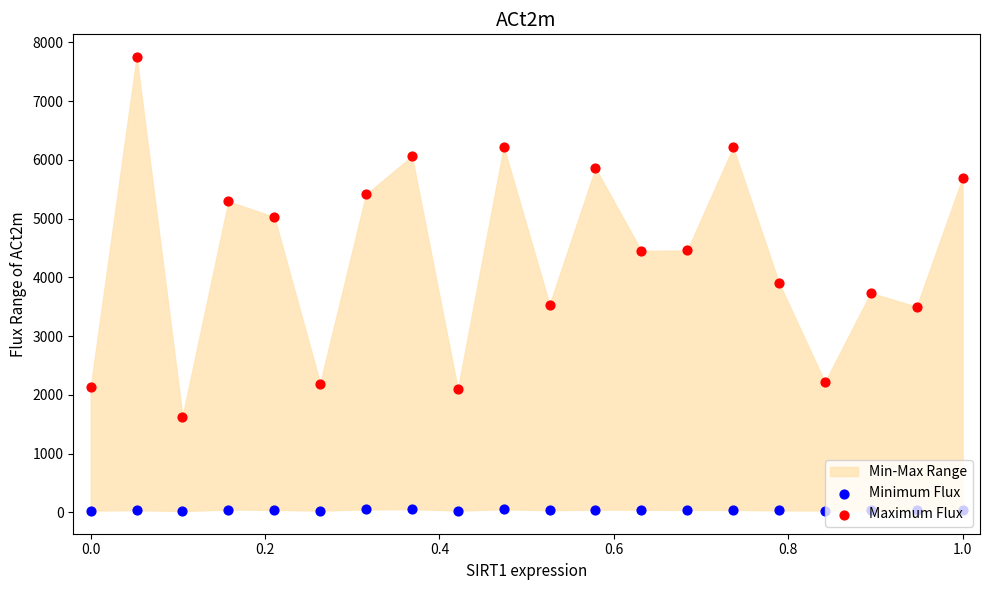

Is the value of Minimum Flux at 8 greater than the value of Maximum Flux at 15?

No